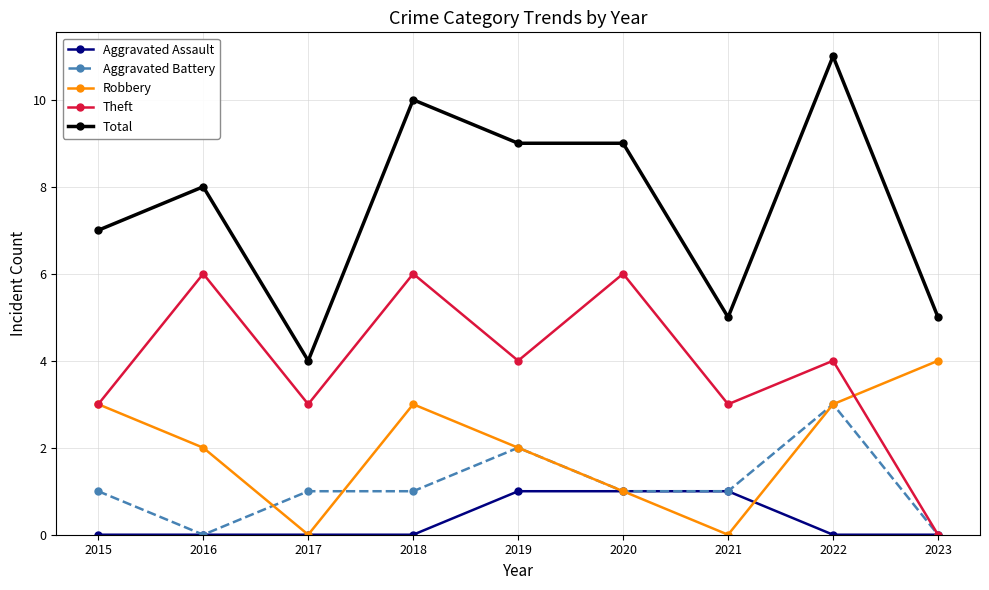

How many series are shown in this chart?

5